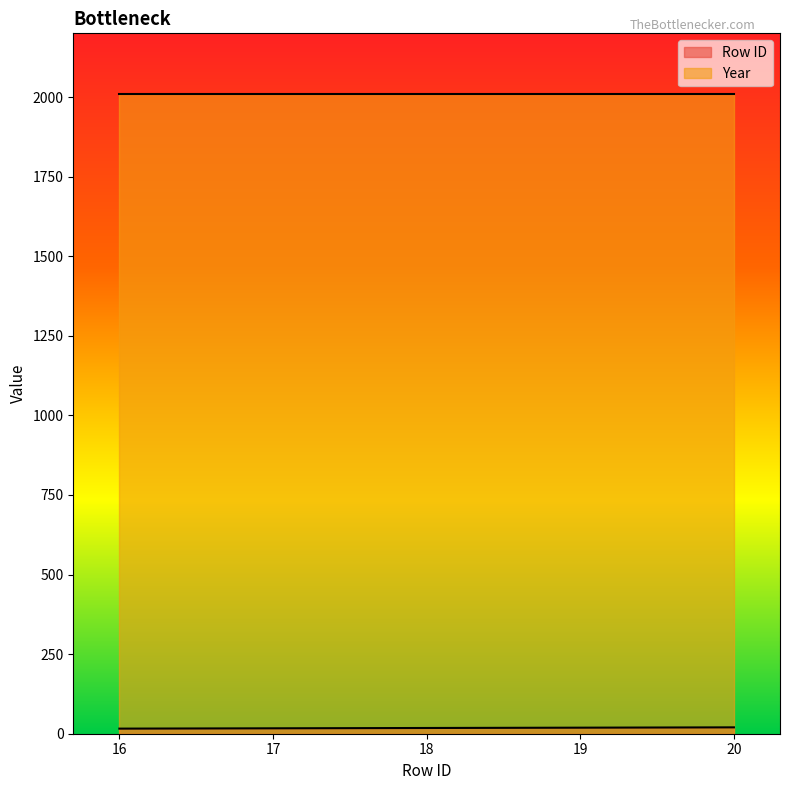

How many values are below 18?

2